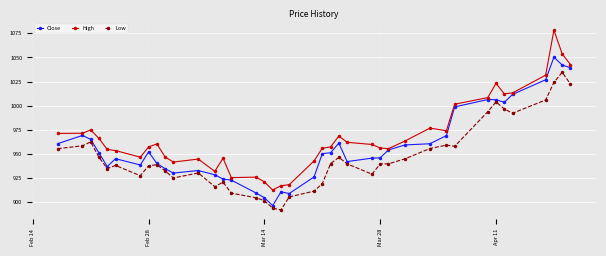

List the series in order of their overall mean, lowest first.

Low, Close, High